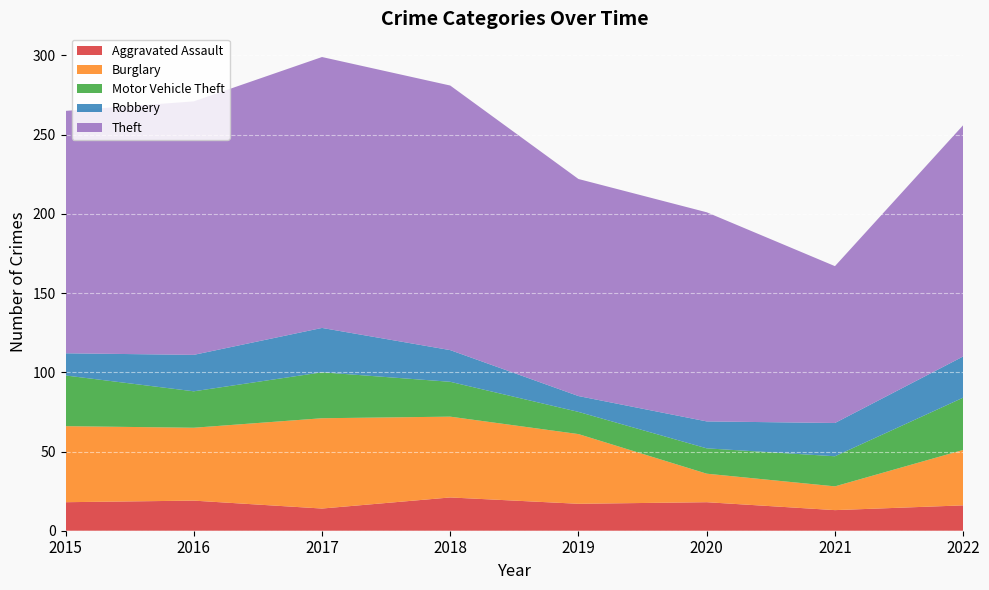

Reading left to right, list all the values displayed in this chart.

Aggravated Assault: 18	19	14	21	17	18	13	16
Burglary: 48	46	57	51	44	18	15	35
Motor Vehicle Theft: 32	23	29	22	14	16	19	33
Robbery: 14	23	28	20	10	17	21	26
Theft: 153	160	171	167	137	132	99	146